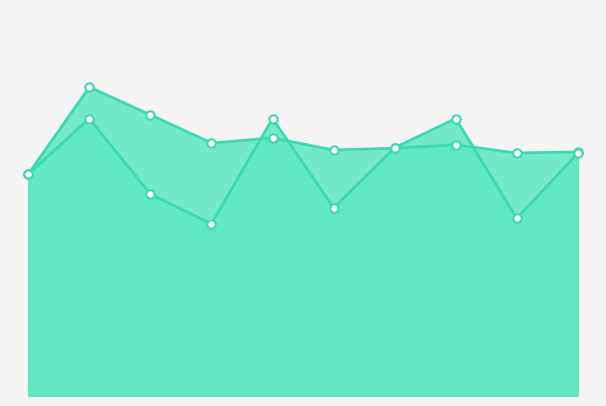

Reading left to right, extract all data points from this chart.

AllStage: try0=0.8	try1=1.1	try2=1.0	try3=0.9	try4=0.9	try5=0.9	try6=0.9	try7=0.9	try8=0.9	try9=0.9
Stage1: try0=0.8	try1=1.0	try2=0.7	try3=0.6	try4=1.0	try5=0.7	try6=0.9	try7=1.0	try8=0.6	try9=0.9